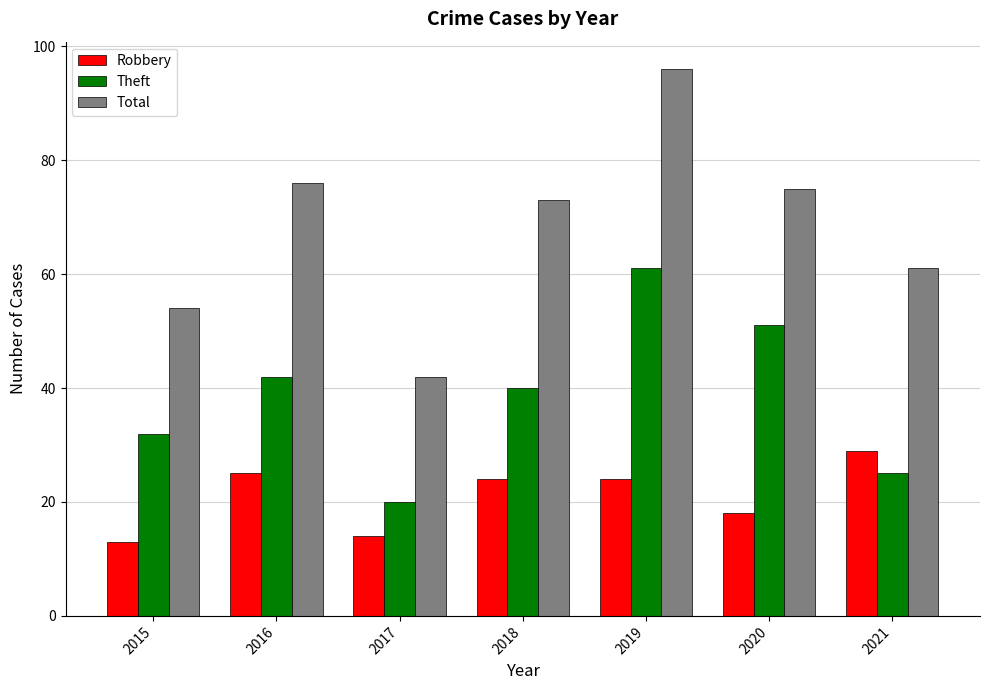

What is the difference between the highest and lowest values at 2016?

51